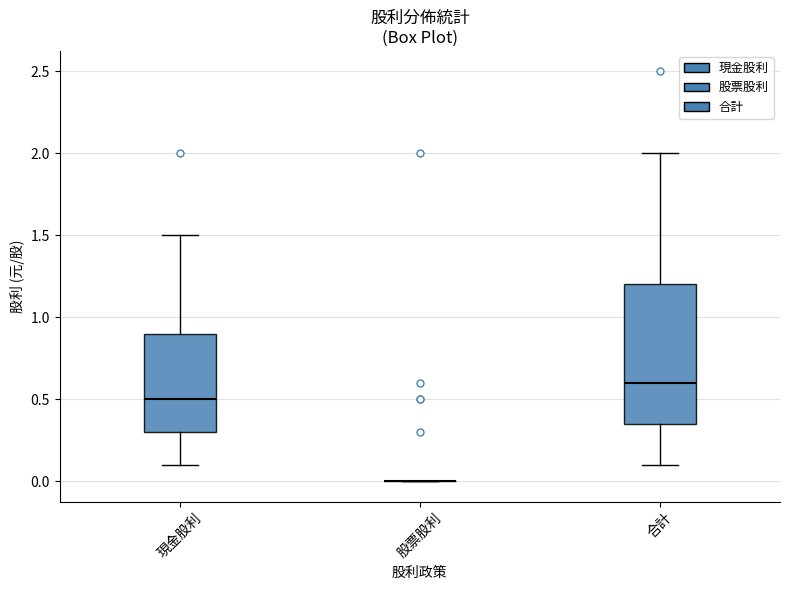

Comparing the boxes themselves (not the whiskers), which one is the tallest?

合計